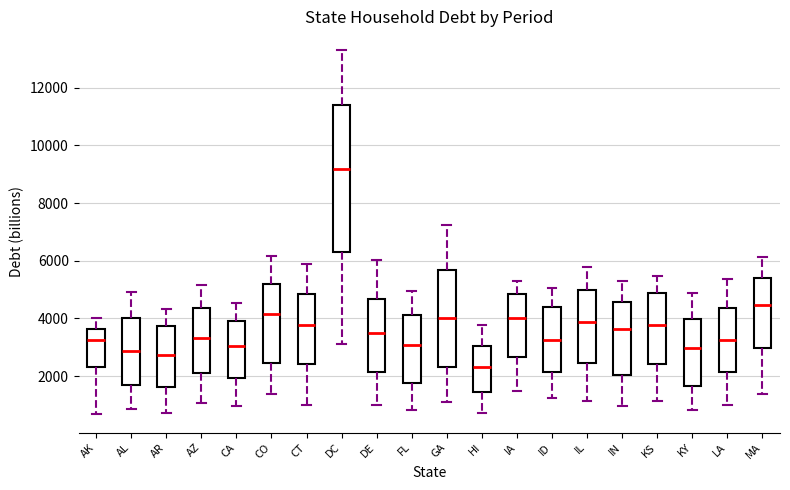

Which box's median line is the highest?

DC